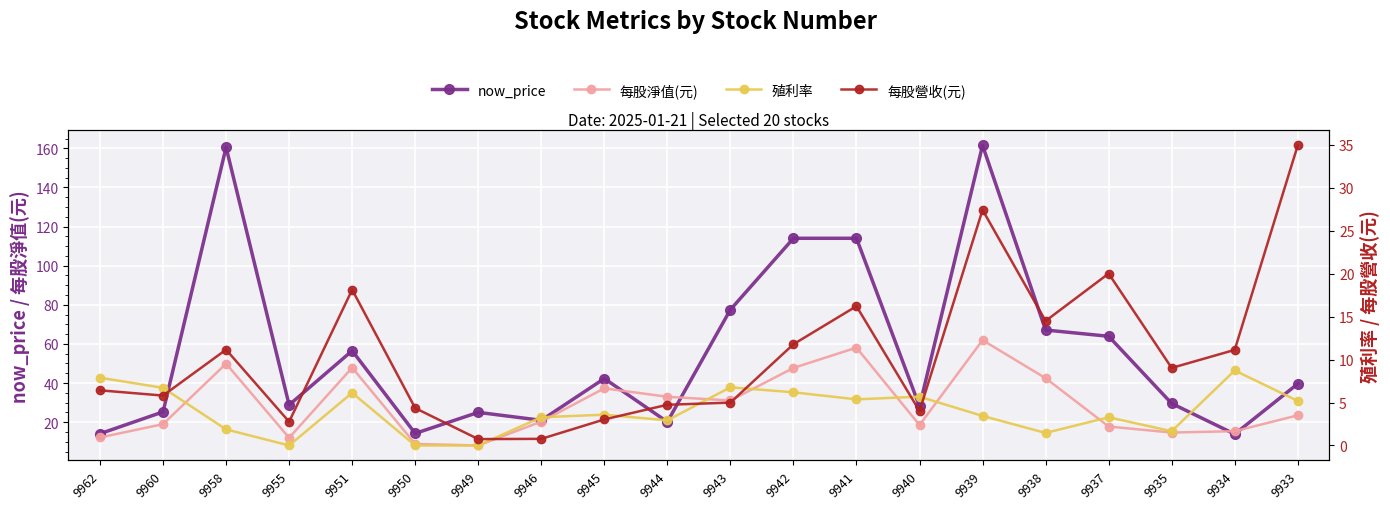

Rank the series at 9943 from highest to lowest value.

now_price, 每股淨值(元), 殖利率, 每股營收(元)